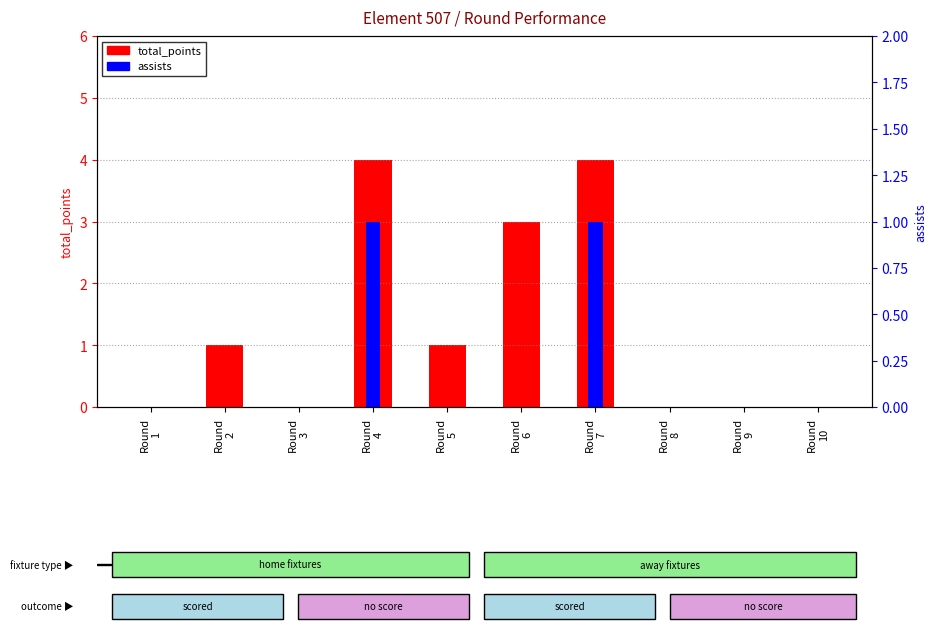

At which category is the sum across all series the highest?

Round
4